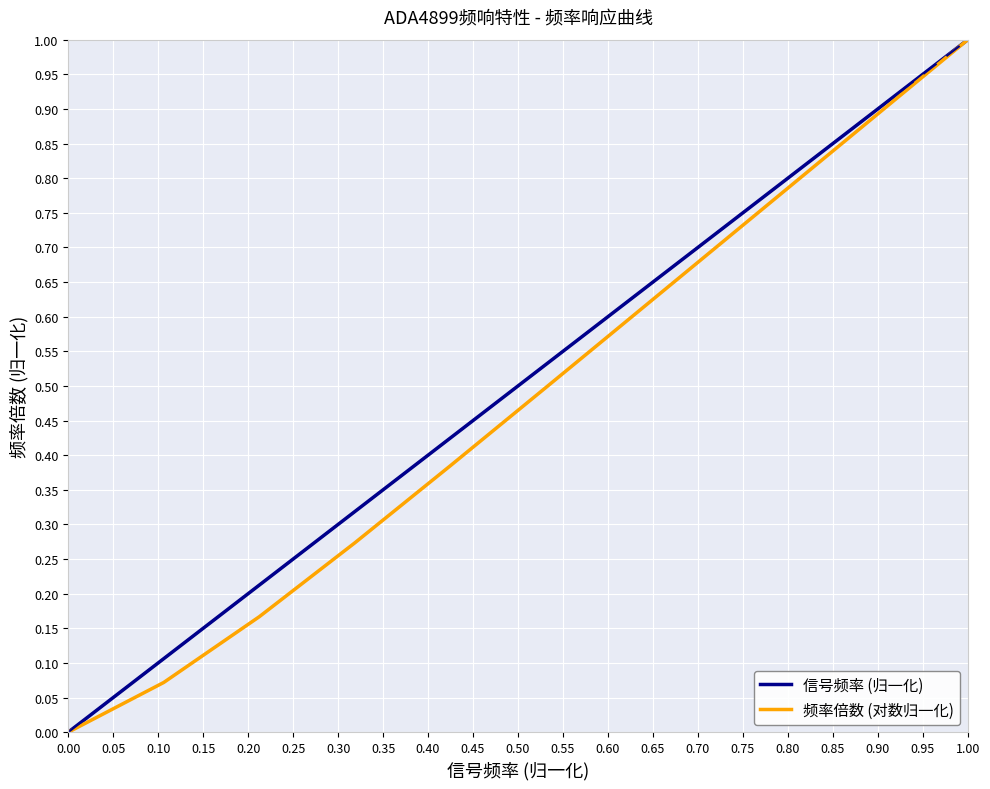

What is the highest value of the 信号频率 (归一化) series?

1.0